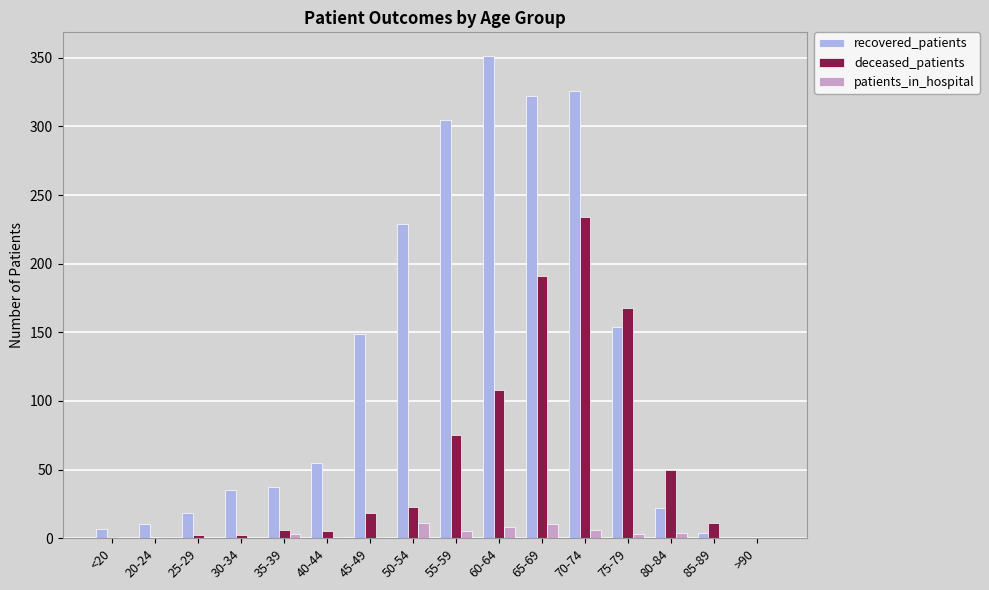

The recovered_patients series shows -107 at >90. True or false?

False